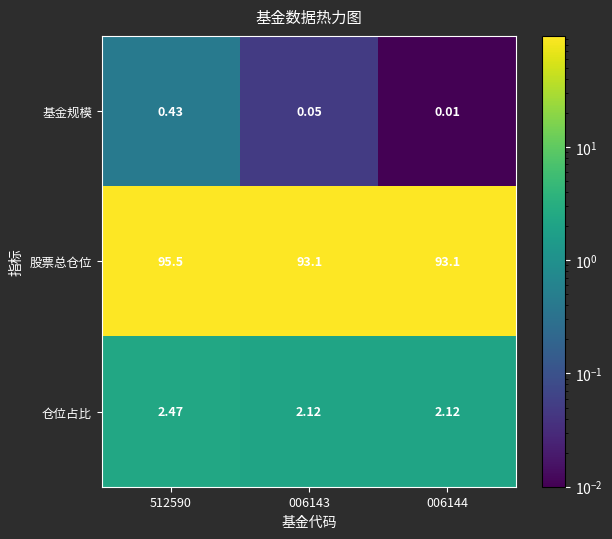

At 006144, list the series in order from smallest to largest.

基金规模, 仓位占比, 股票总仓位